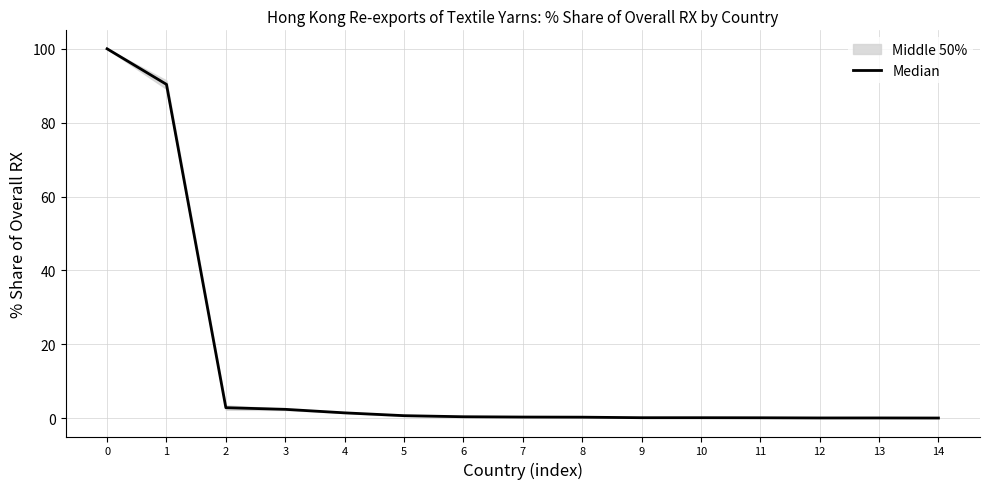

Where is the data nearest to the value 50?

1